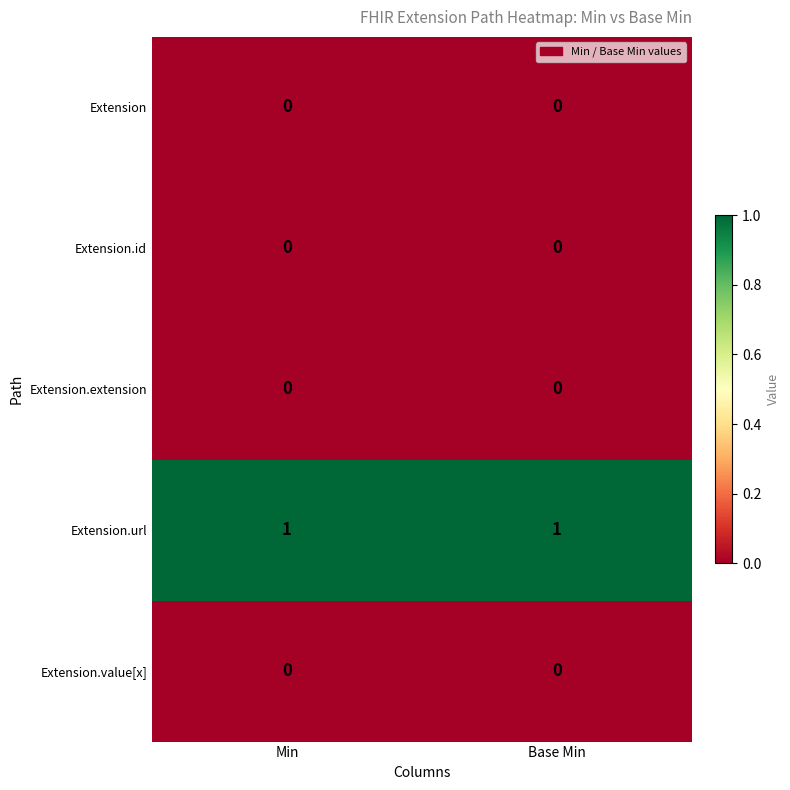

The value of Extension at Base Min is 0. True or false?

True